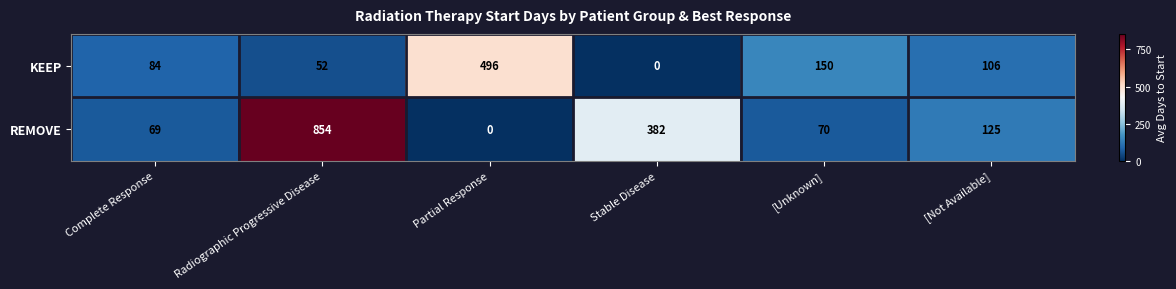

Reading right to left, list all the values displayed in this chart.

KEEP: [Not Available]=106	[Unknown]=150	Stable Disease=0	Partial Response=496	Radiographic Progressive Disease=52	Complete Response=84
REMOVE: [Not Available]=125	[Unknown]=70	Stable Disease=382	Partial Response=0	Radiographic Progressive Disease=854	Complete Response=69